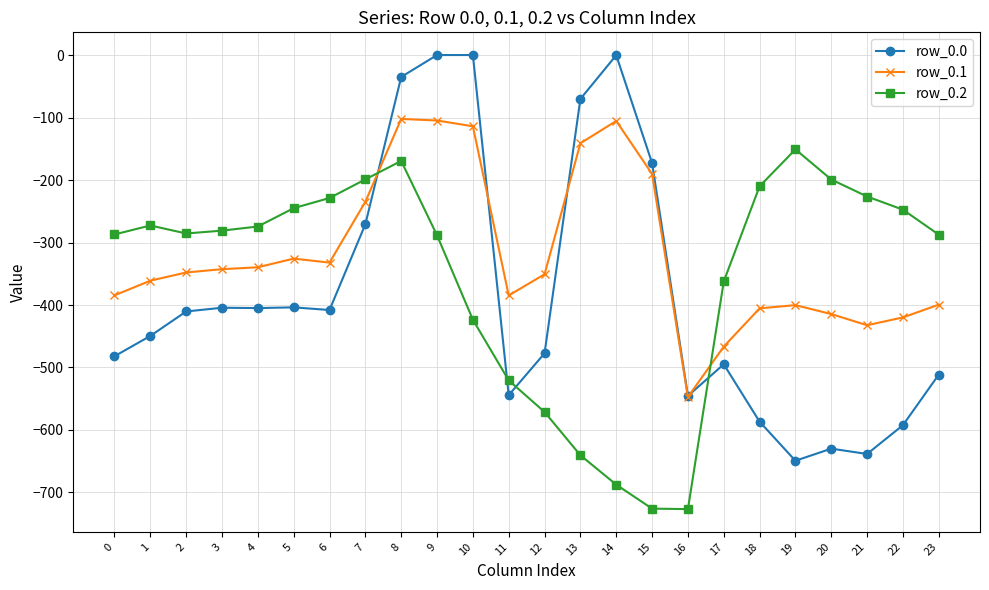

True or false: row_0.2 has more than 2 points higher than both neighbors.

True